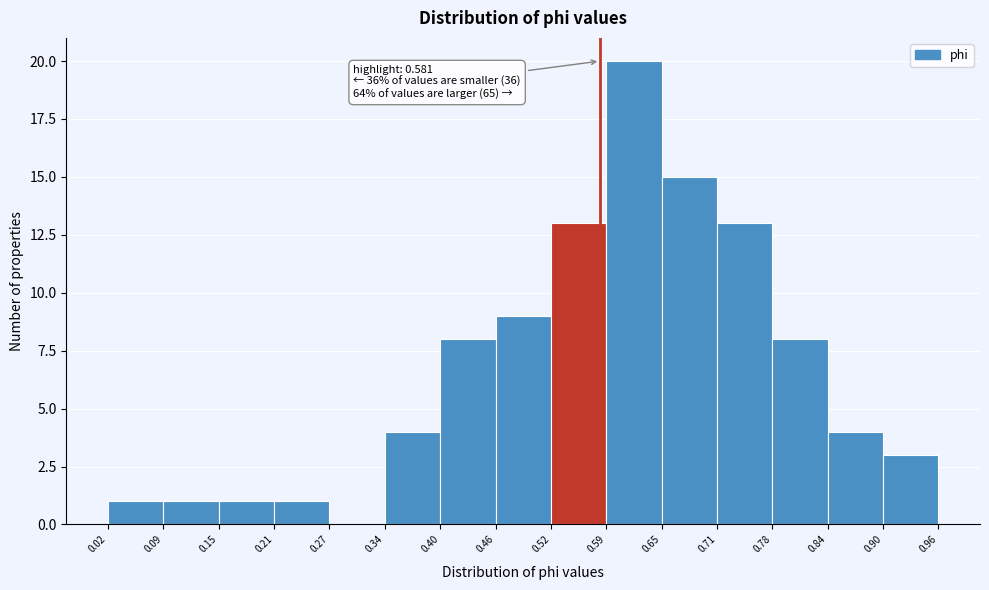

Over which range of the x-axis is the bar tallest?

0.59 to 0.65